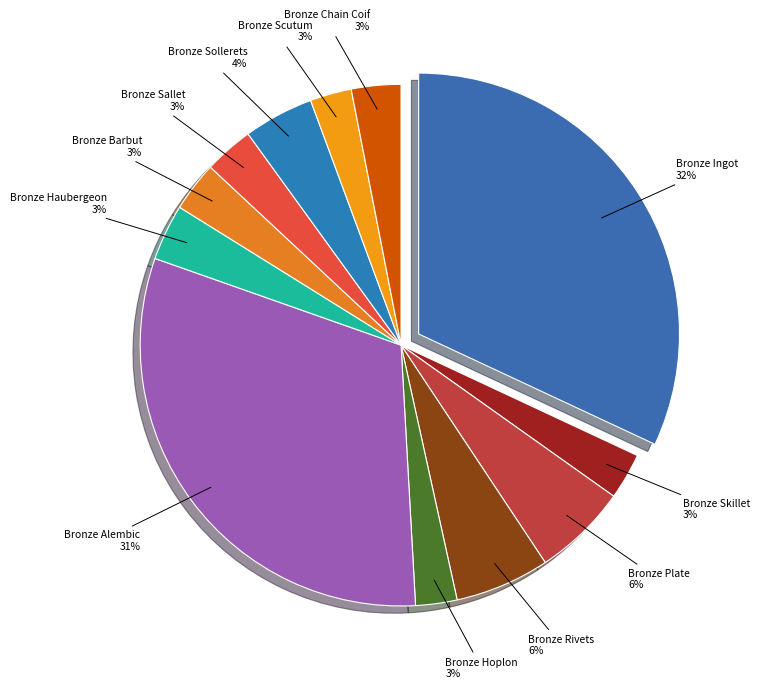

To the nearest percent, what is the combined percentage of Bronze Alembic and Bronze Scutum?

34%